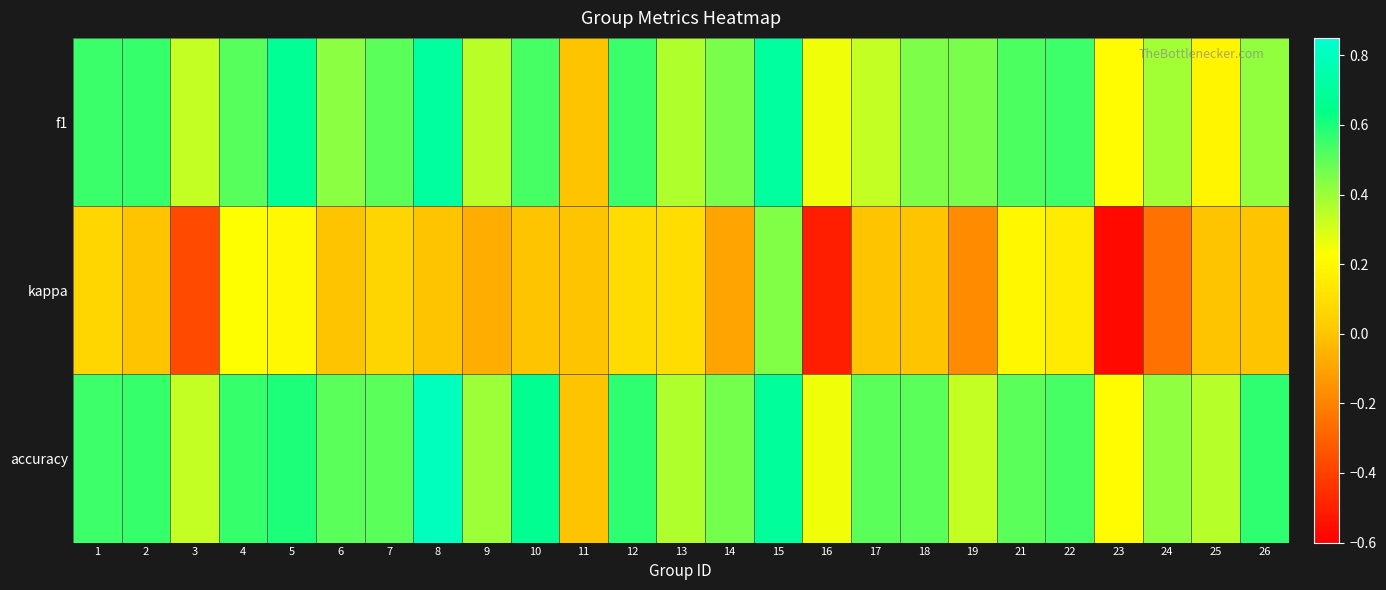

Which series has the largest total across all categories?

accuracy